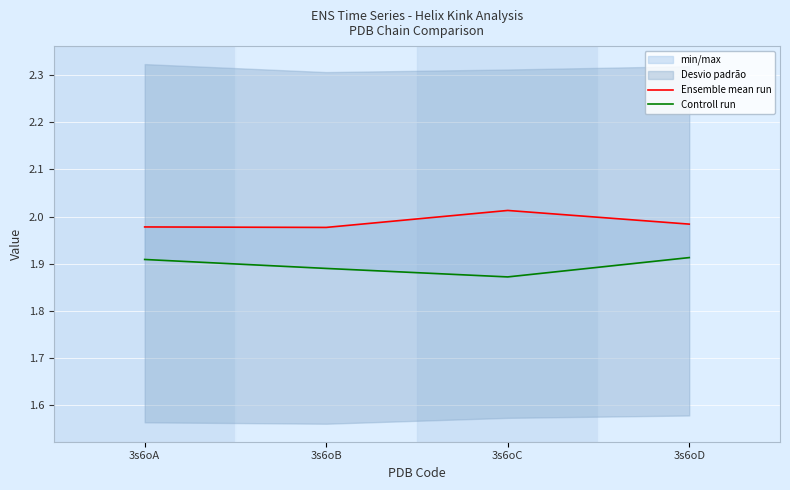

Rank the categories by Ensemble mean run value from highest to lowest.

3s6oC, 3s6oD, 3s6oA, 3s6oB